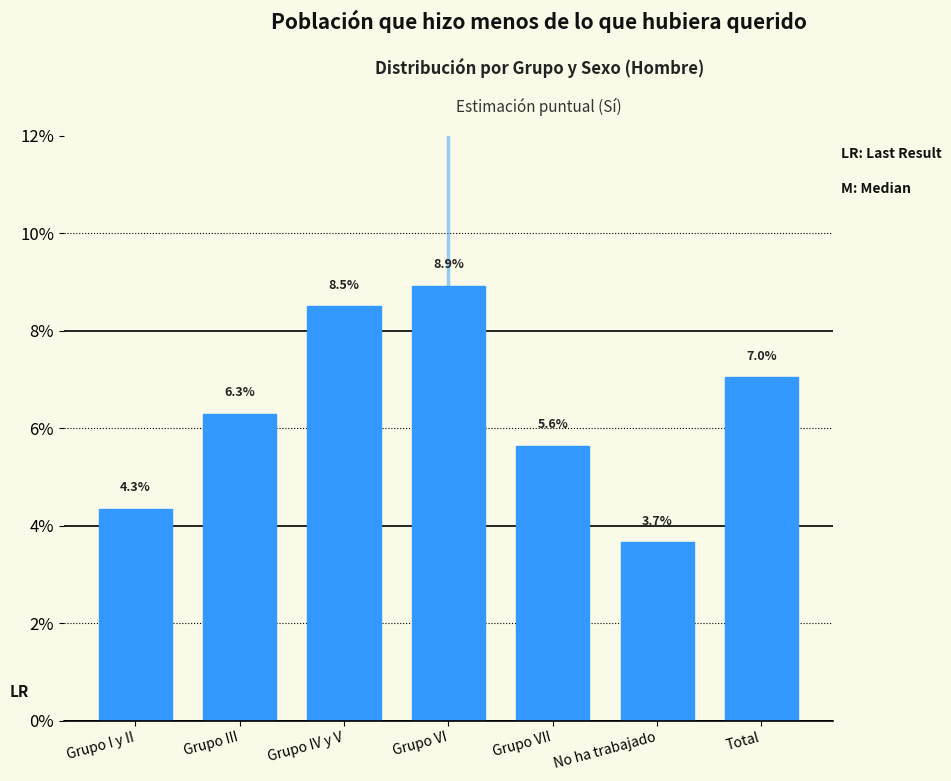

Reading right to left, list all the values displayed in this chart.

Total=7.0	No ha trabajado=3.7	Grupo VII=5.6	Grupo VI=8.9	Grupo IV y V=8.5	Grupo III=6.3	Grupo I y II=4.3